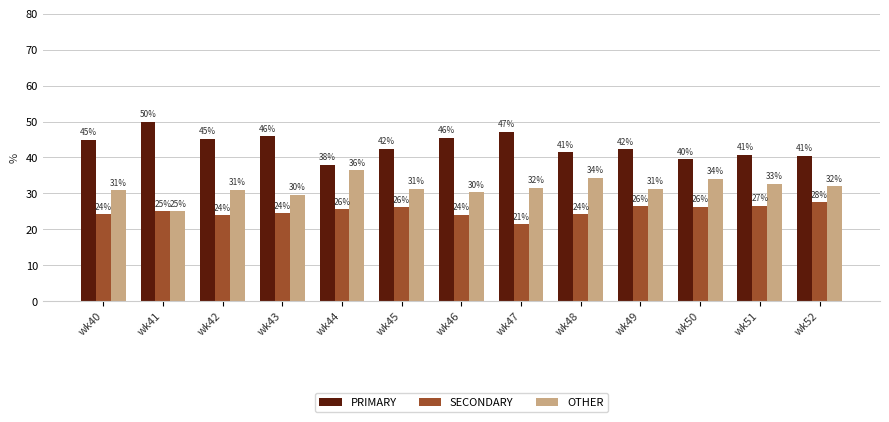

Count the number of data series in this chart.

3